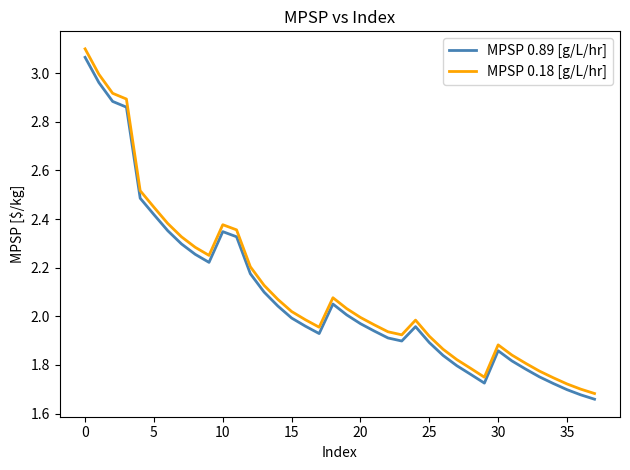

What is the difference between the maximum and minimum values in the MPSP 0.18 [g/L/hr] series?

1.4